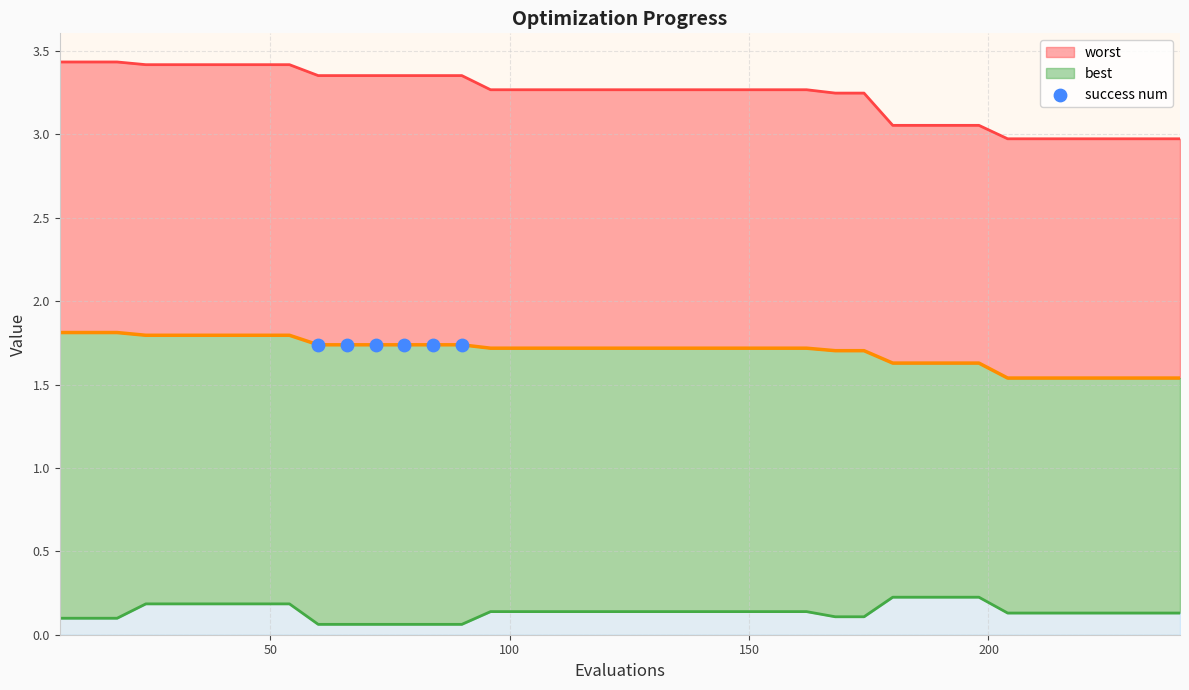

What is the total value across all series at 132?

5.1